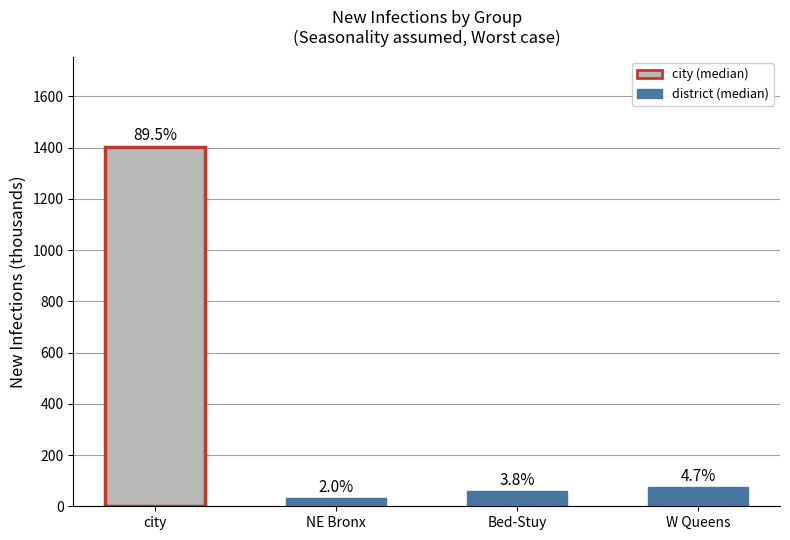

What is the change in value from Bed-Stuy to W Queens?

+14.8